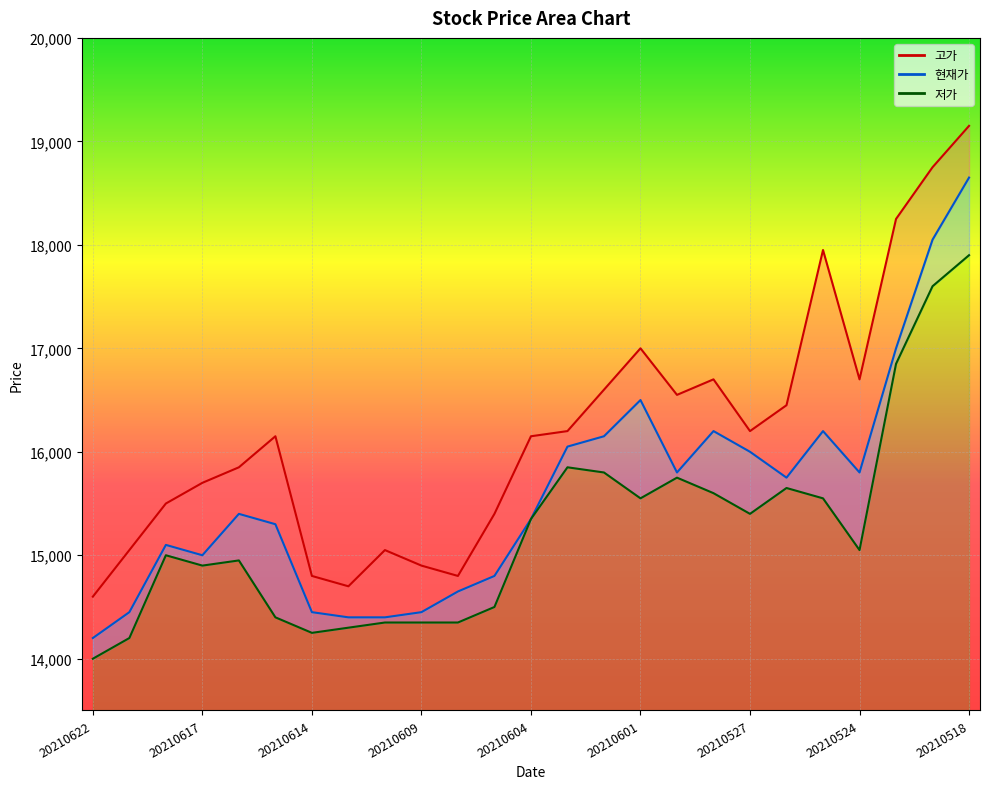

True or false: 고가_line has more than 1 interior local peaks.

True